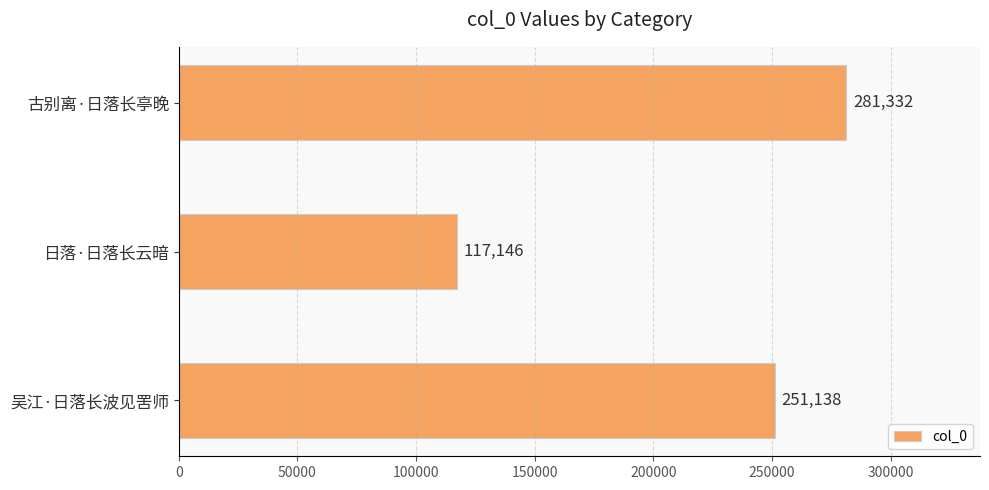

How many values are between 117146 and 281332?

3